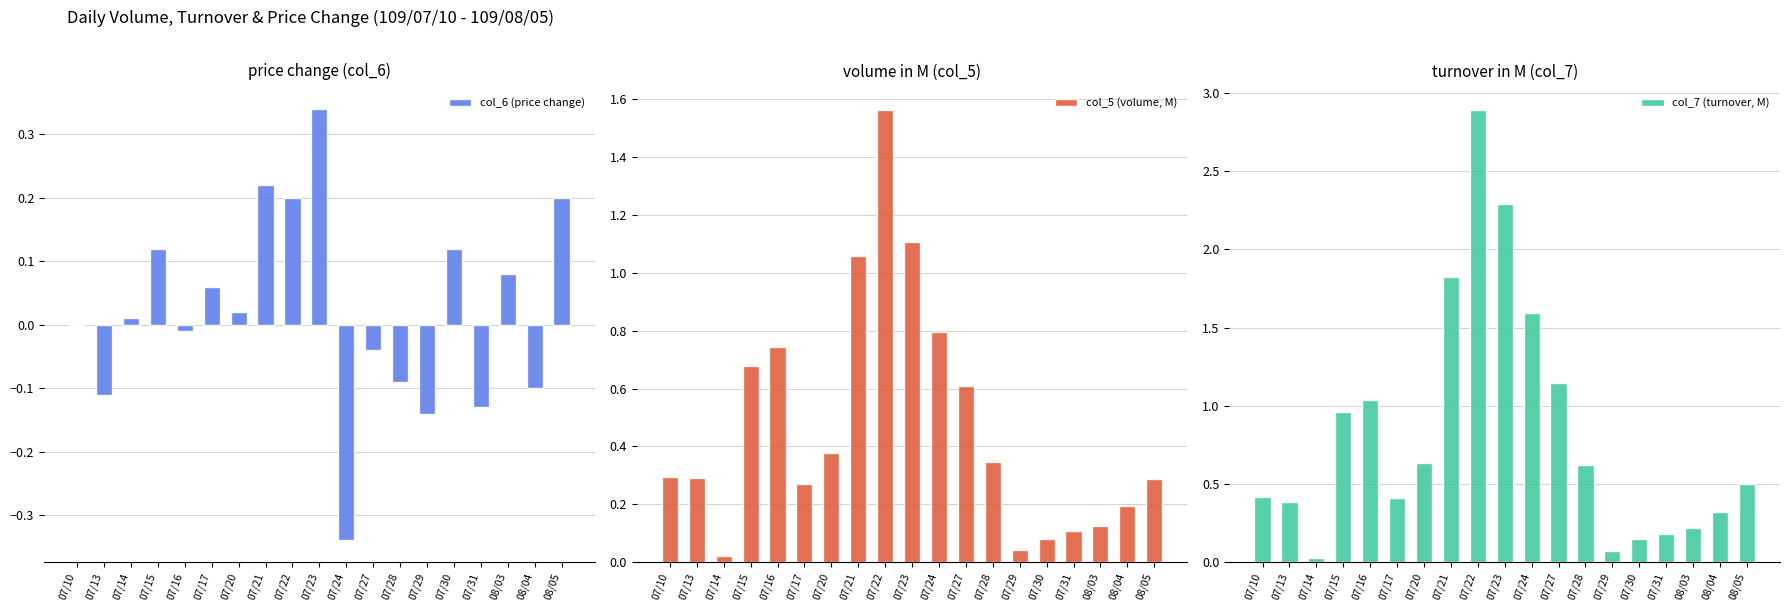

At how many categories does at least one series exceed 2?

2